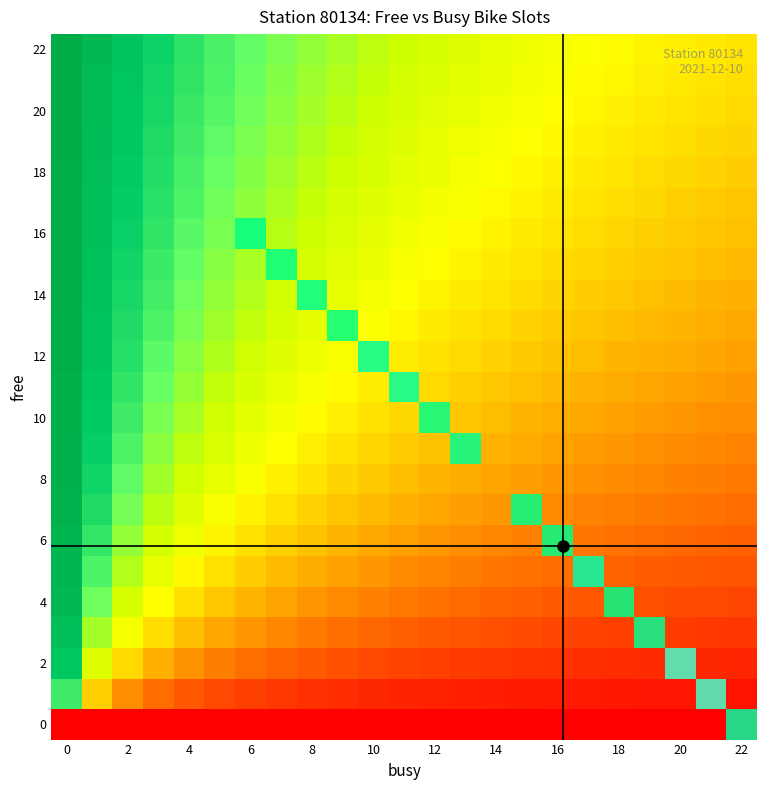

Which category has the highest value across all series?

21